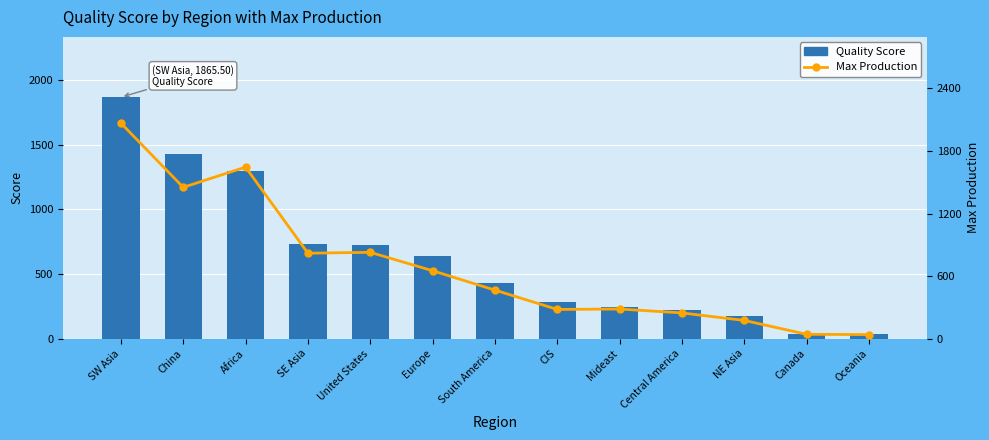

Rank the categories by Max Production value from lowest to highest.

Oceania, Canada, NE Asia, Central America, CIS, Mideast, South America, Europe, SE Asia, United States, China, Africa, SW Asia